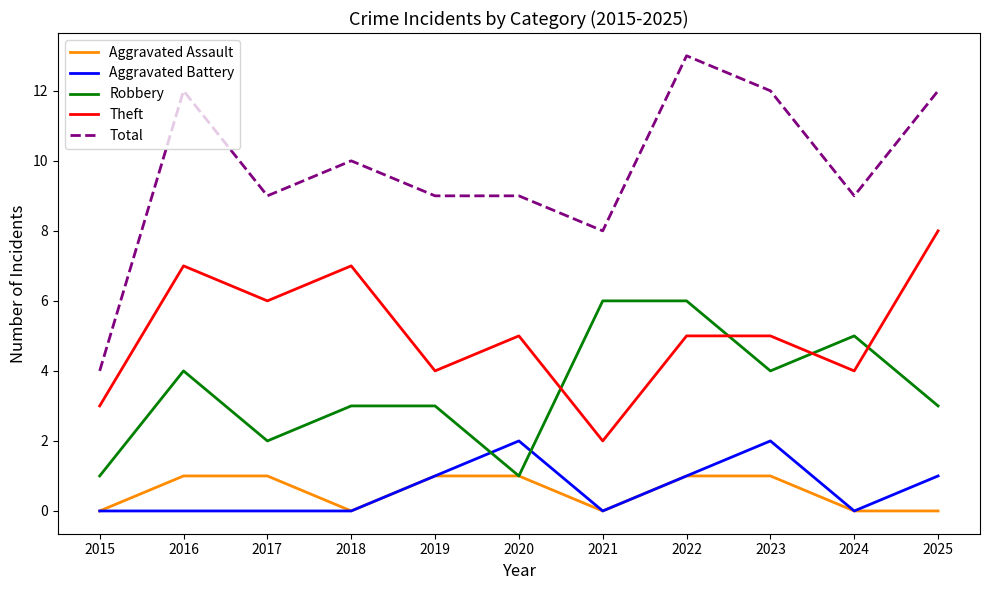

Is it true that Theft equals 3 at 2020?

False